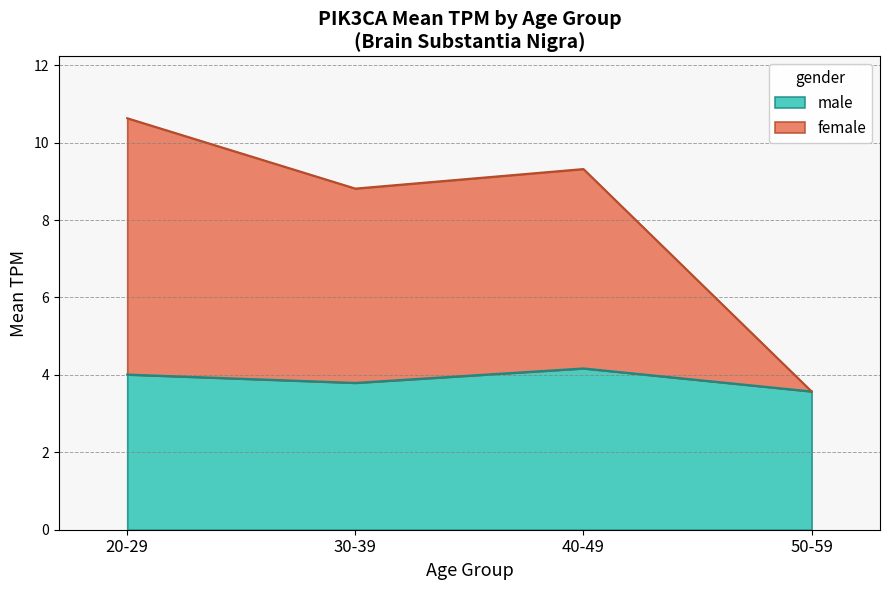

Where does the female series first go above 6?

20-29